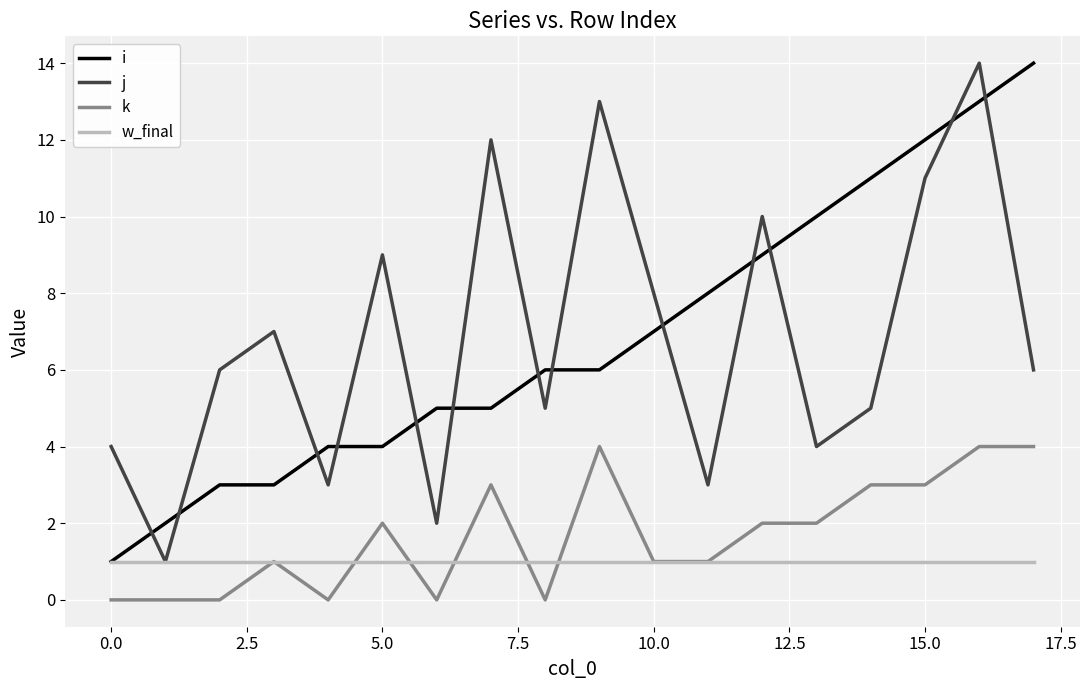

Reading left to right, list all the values displayed in this chart.

i: 1	2	3	3	4	4	5	5	6	6	7	8	9	10	11	12	13	14
j: 4	1	6	7	3	9	2	12	5	13	8	3	10	4	5	11	14	6
k: 0	0	0	1	0	2	0	3	0	4	1	1	2	2	3	3	4	4
w_final: 1	1	1	1	1	1	1	1	1	1	1	1	1	1	1	1	1	1